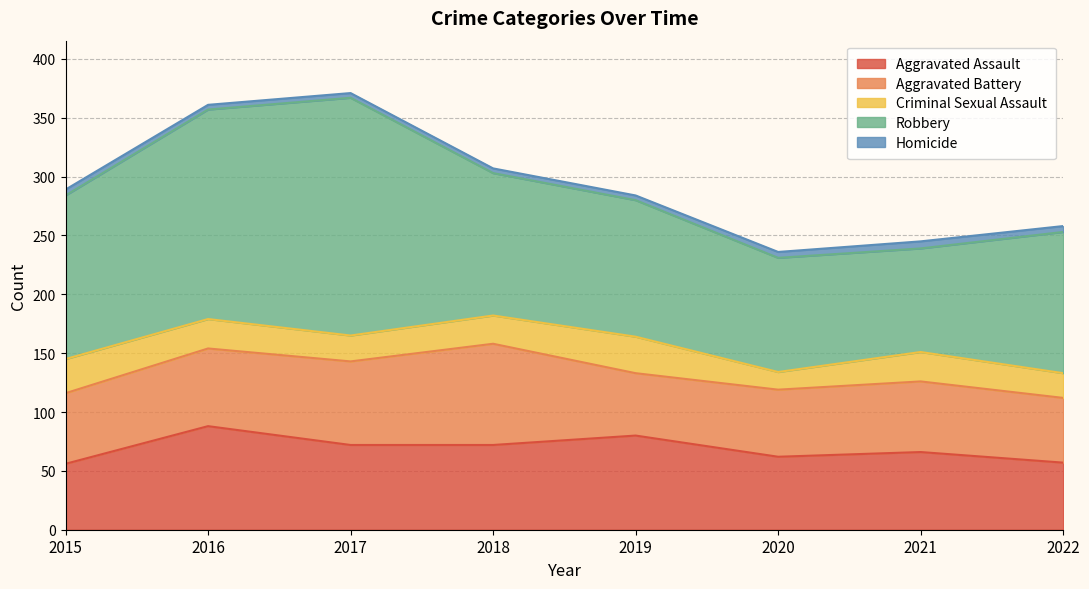

Reading left to right, extract all data points from this chart.

Aggravated Assault: 56	88	72	72	80	62	66	57
Aggravated Battery: 60	66	71	86	53	57	60	55
Criminal Sexual Assault: 29	25	22	24	31	15	25	21
Robbery: 139	178	202	121	116	97	88	120
Homicide: 5	4	4	4	4	5	6	5